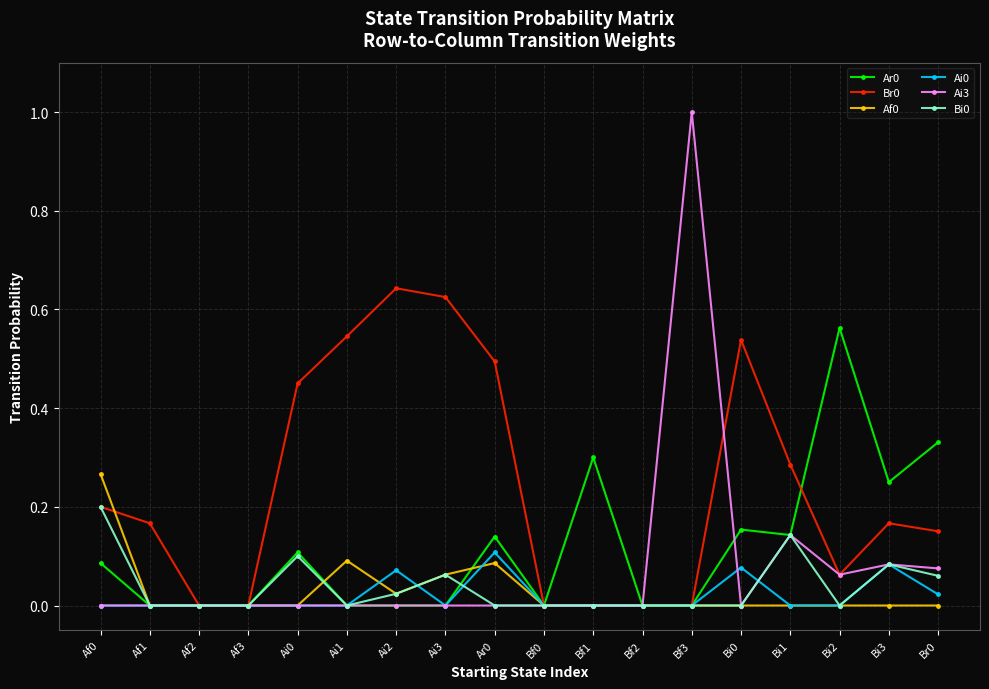

What is the label of the 8th point from the left?

Ai3